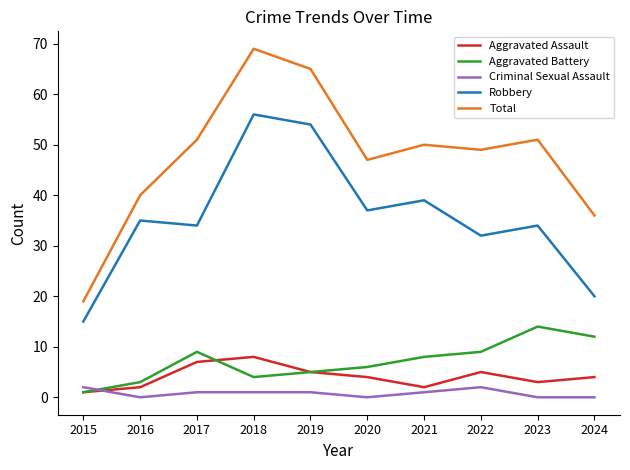

The value of Aggravated Battery at 2023 is 14. True or false?

True